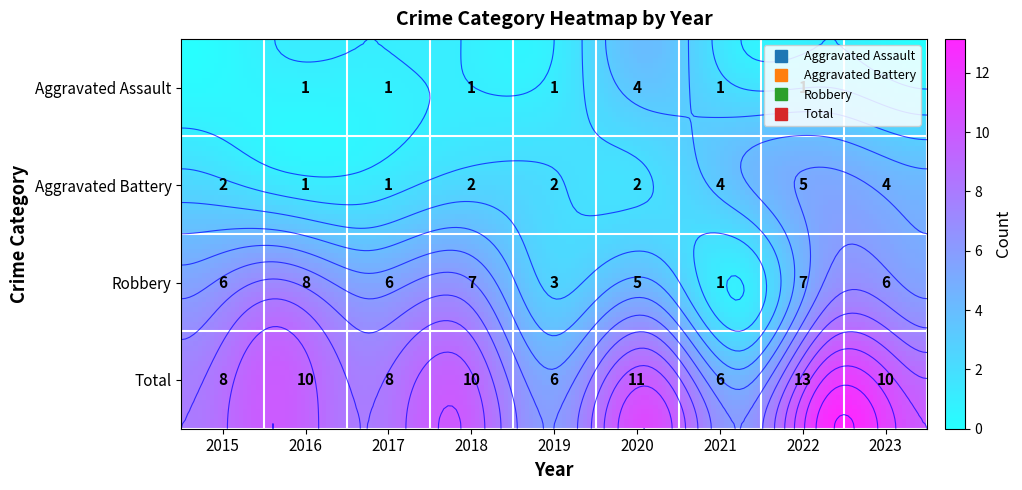

What is the average value of the Aggravated Battery series?

3